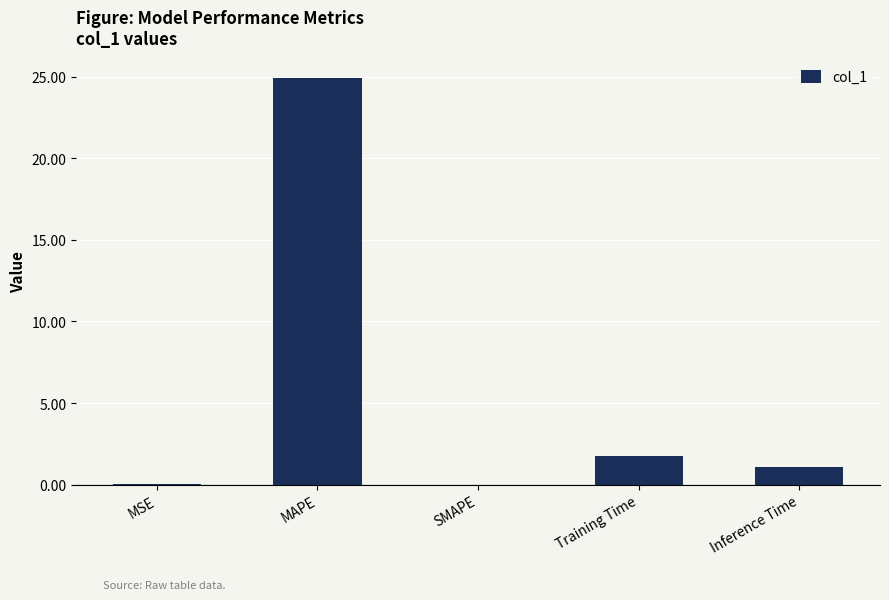

Are the bars horizontal?

No